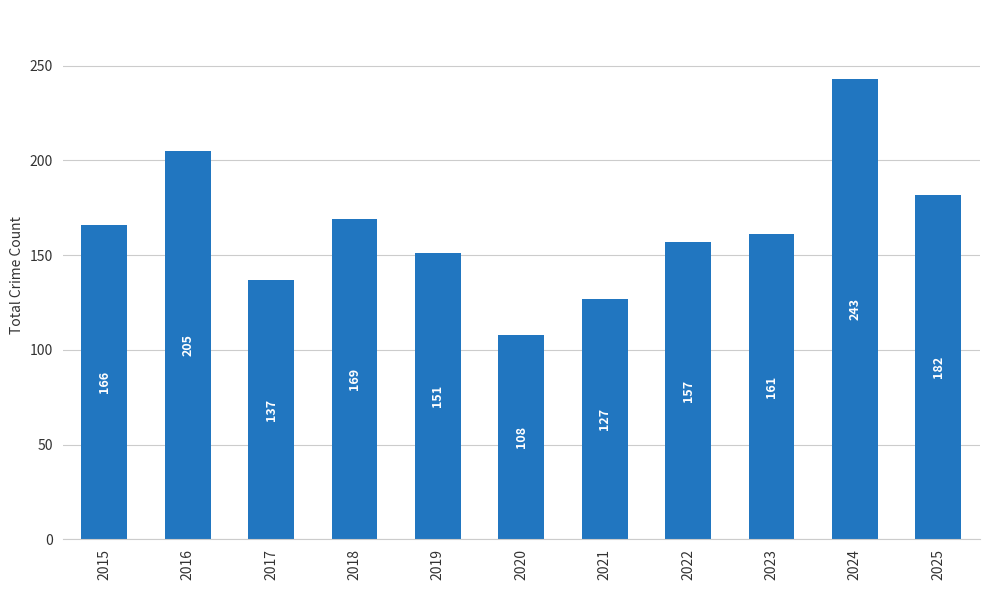

What is the average value?

164